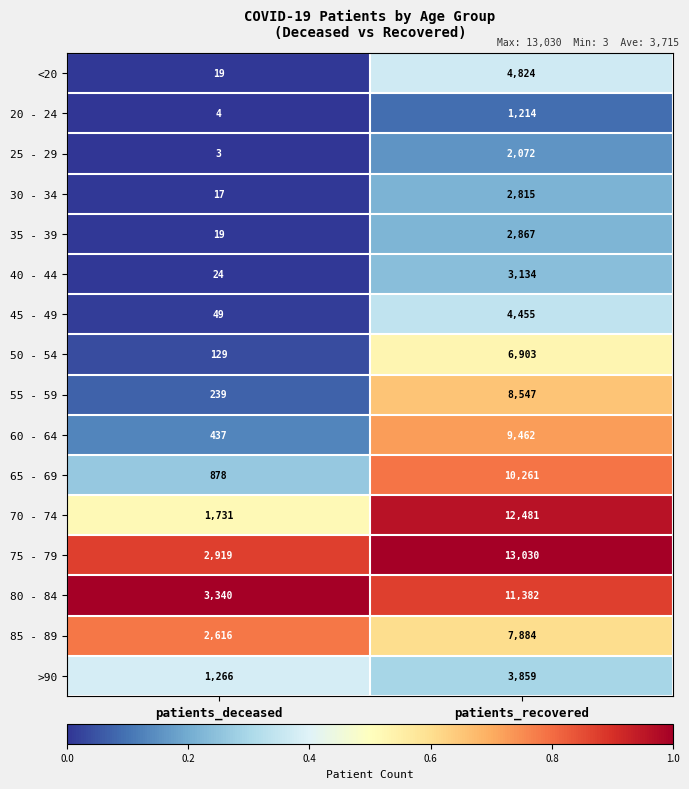

At which category does the chart reach its peak across all series?

patients_recovered